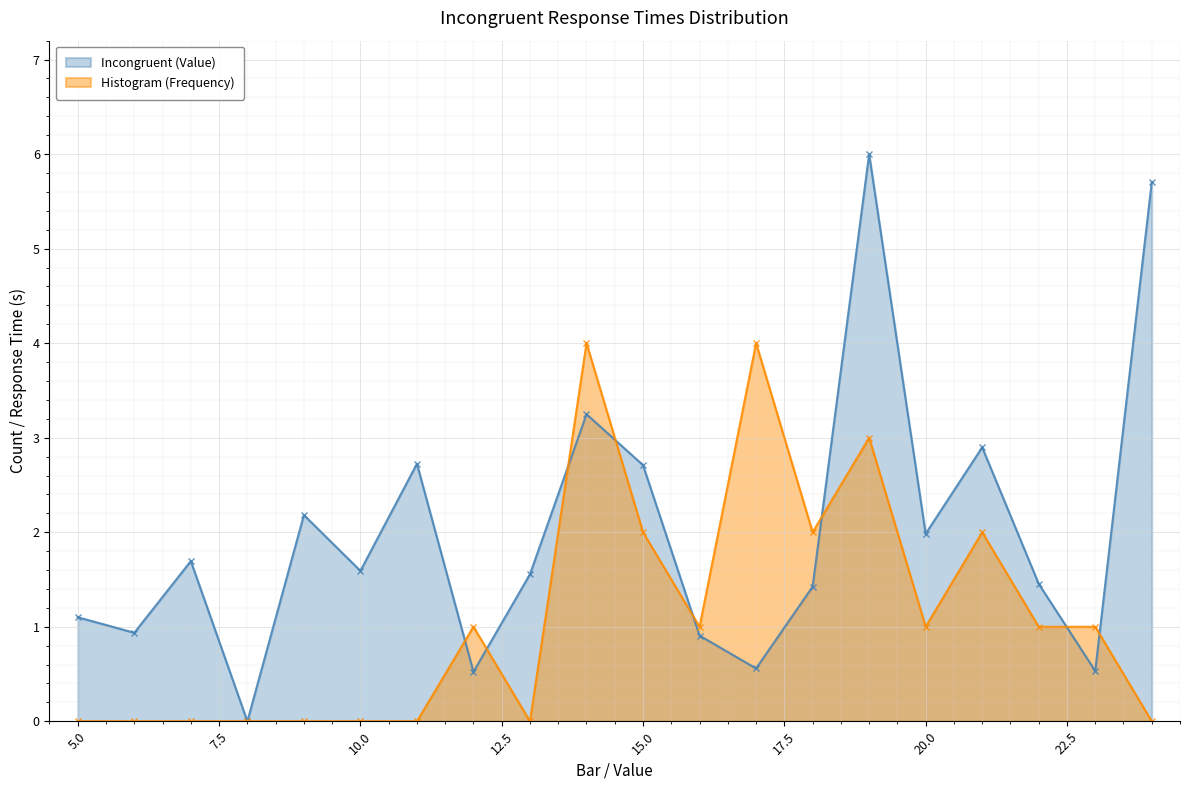

What is the difference between the Incongruent (Value) values at 19 and 20?

4.0